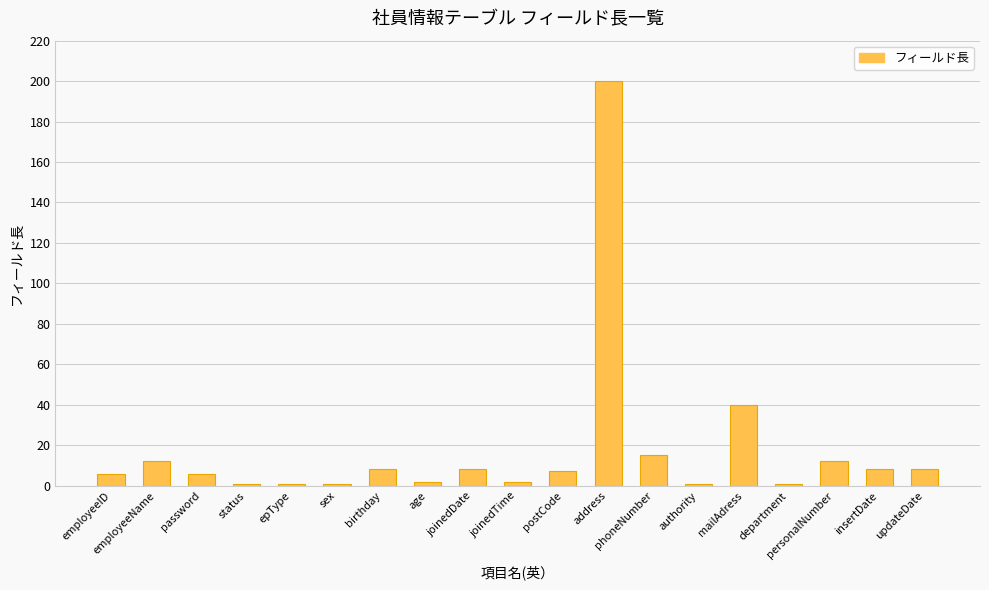

What is the ratio of the value at address to the value at joinedDate?

25.0